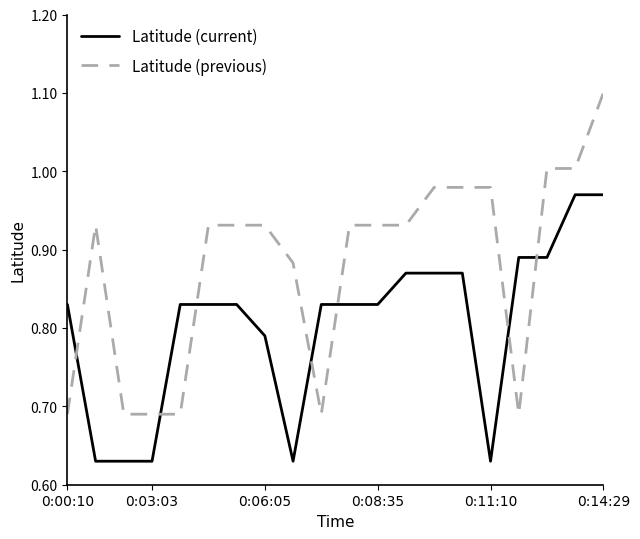

How many intersections are there between Latitude (previous) and Latitude (current)?

7